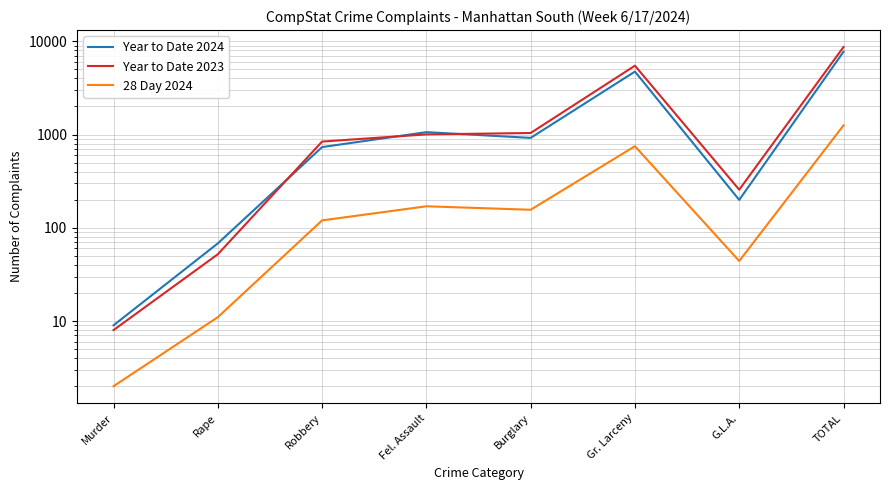

At which category does Year to Date 2024 reach its first local peak?

Fel. Assault